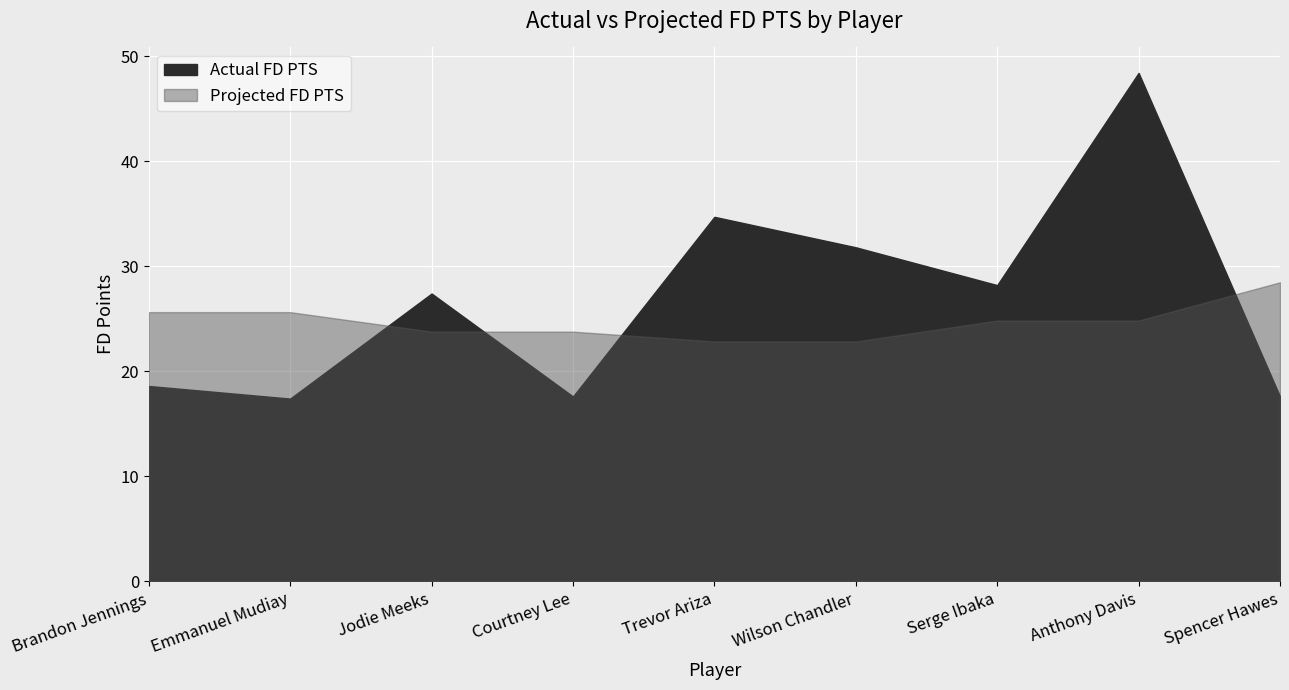

True or false: Actual FD PTS and Projected FD PTS cross at least once.

True